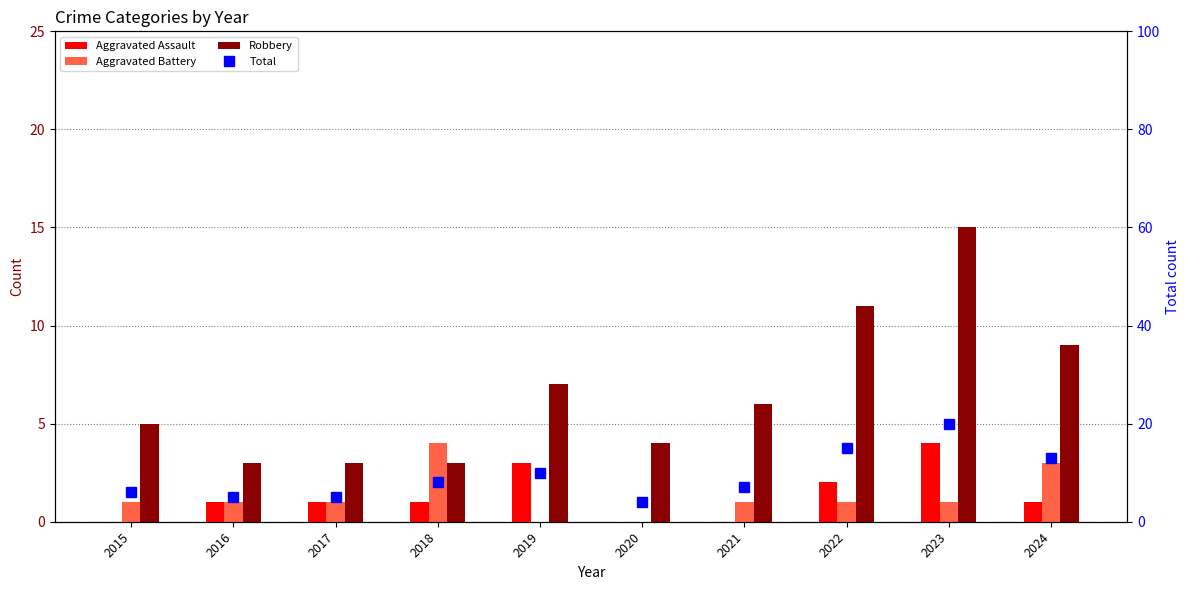

What is the total value across all series at 2022?

29